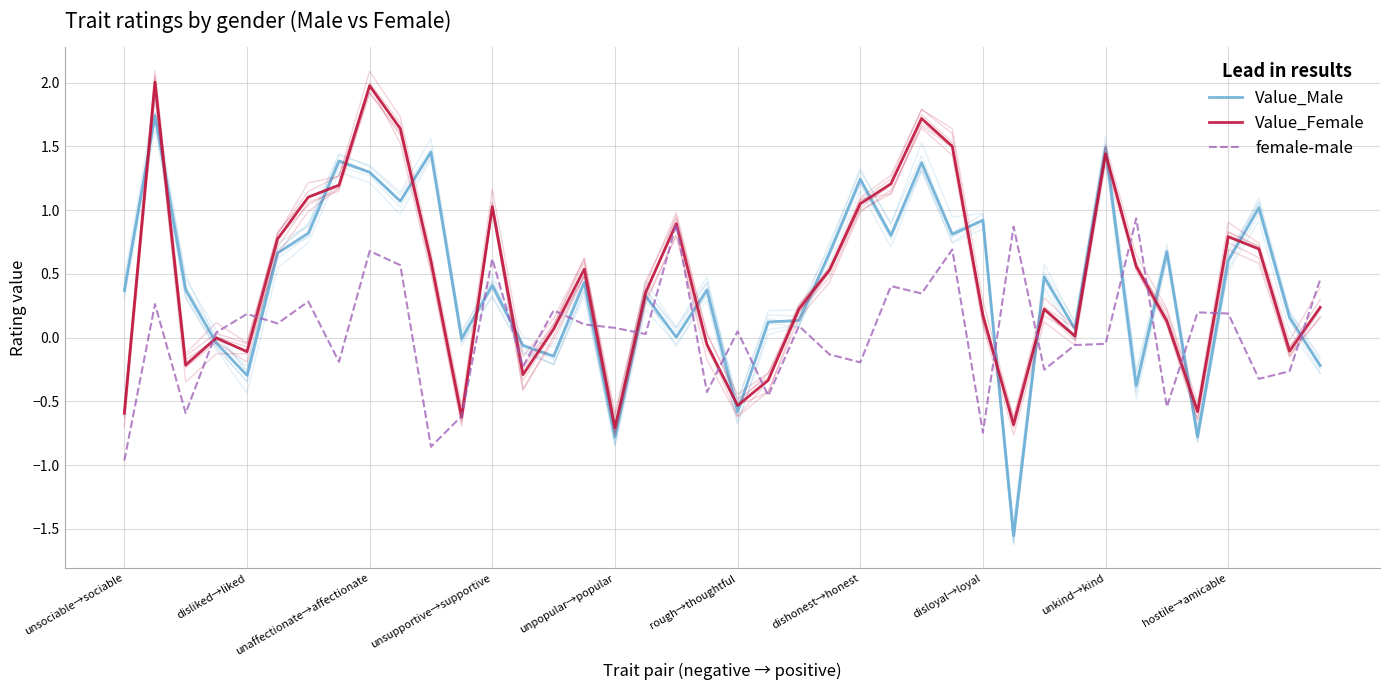

What is the maximum value shown in the chart?

2.0